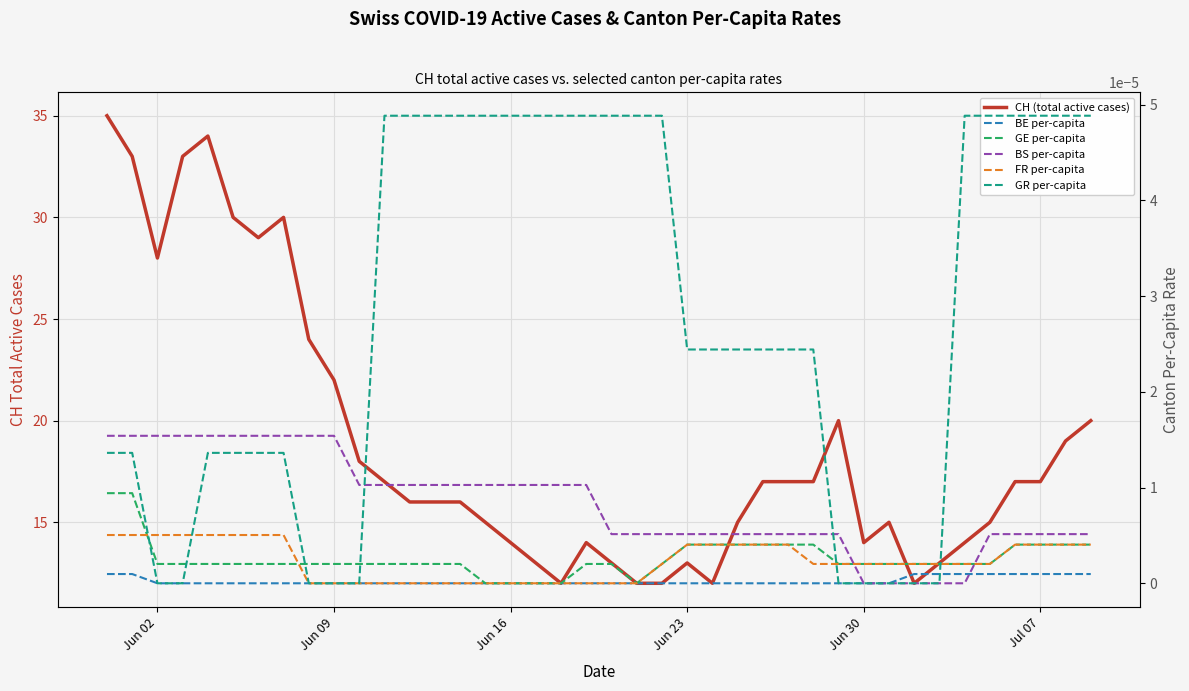

True or false: CH (total active cases) and BE per-capita intersect in this chart.

False